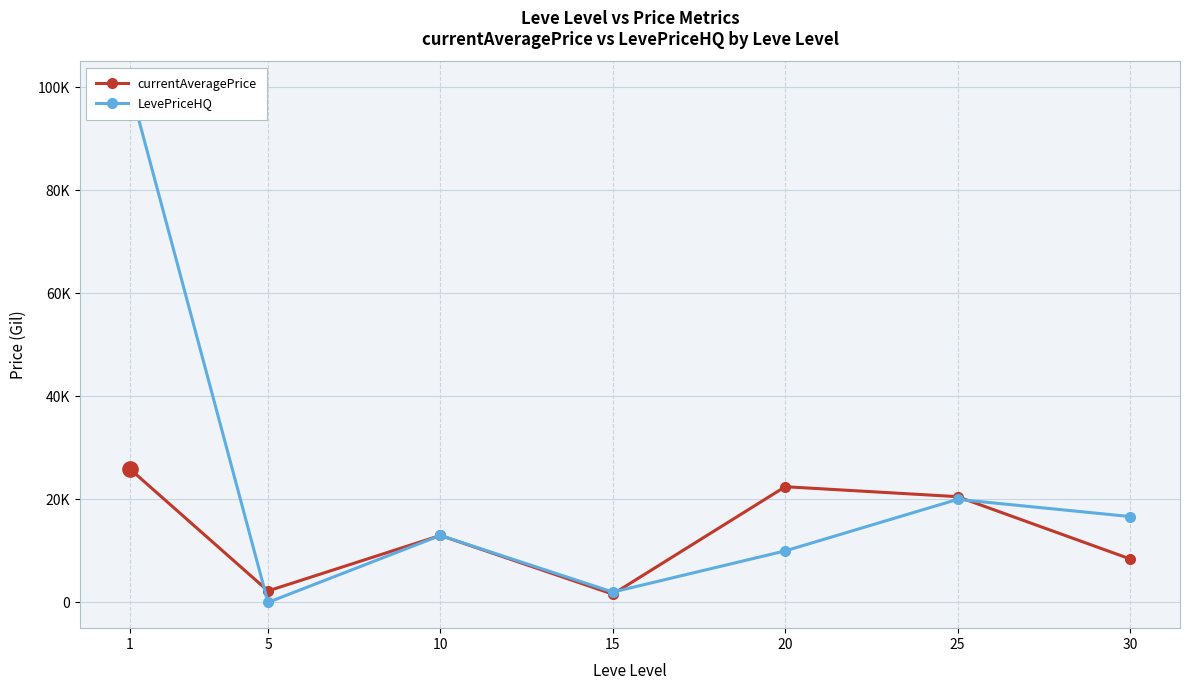

What are all the series names shown in the legend?

currentAveragePrice, LevePriceHQ